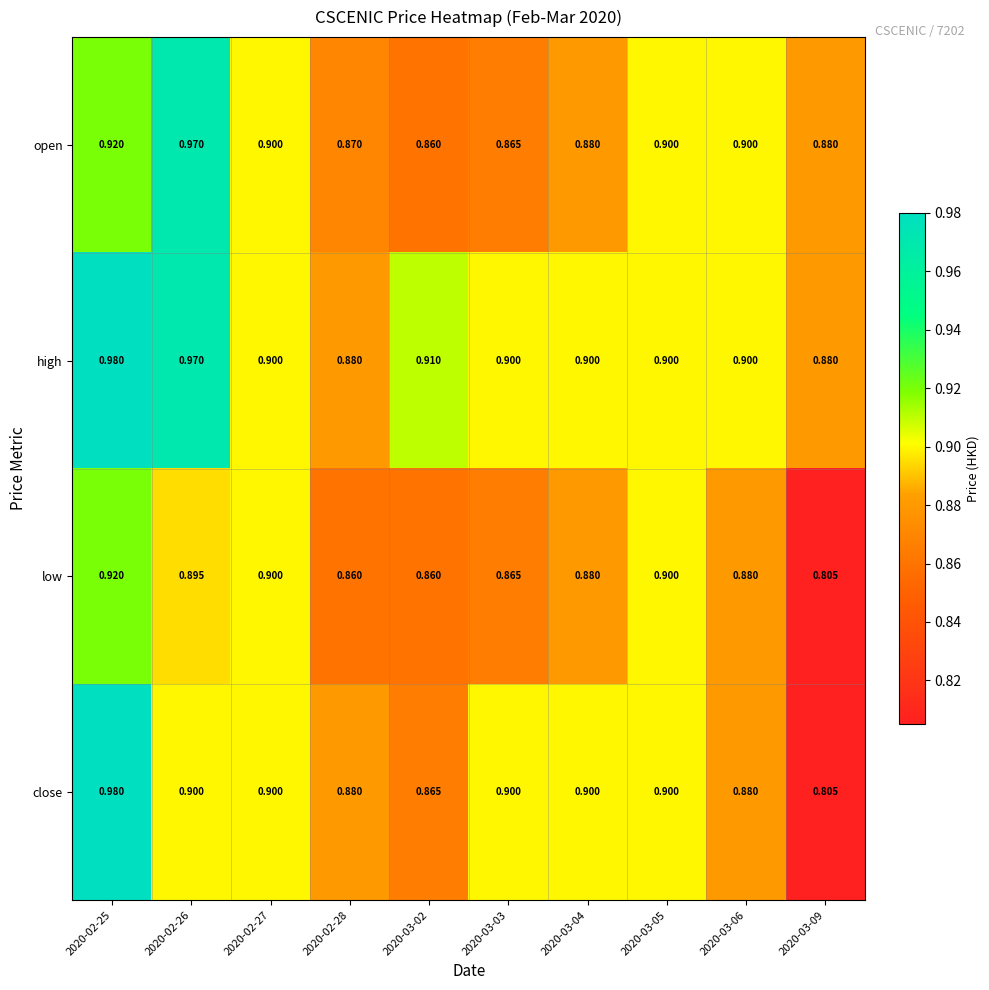

Between 2020-02-26 and 2020-03-02, which series saw the biggest shift?

open